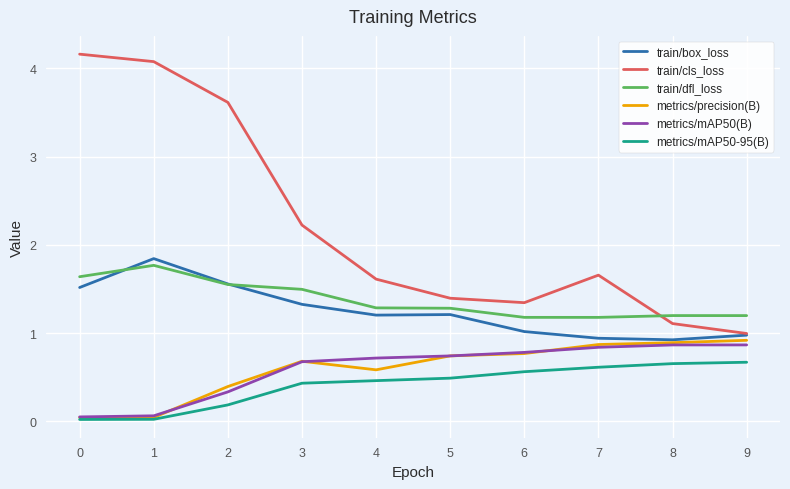

What value does the train/dfl_loss series have at 1?

1.8